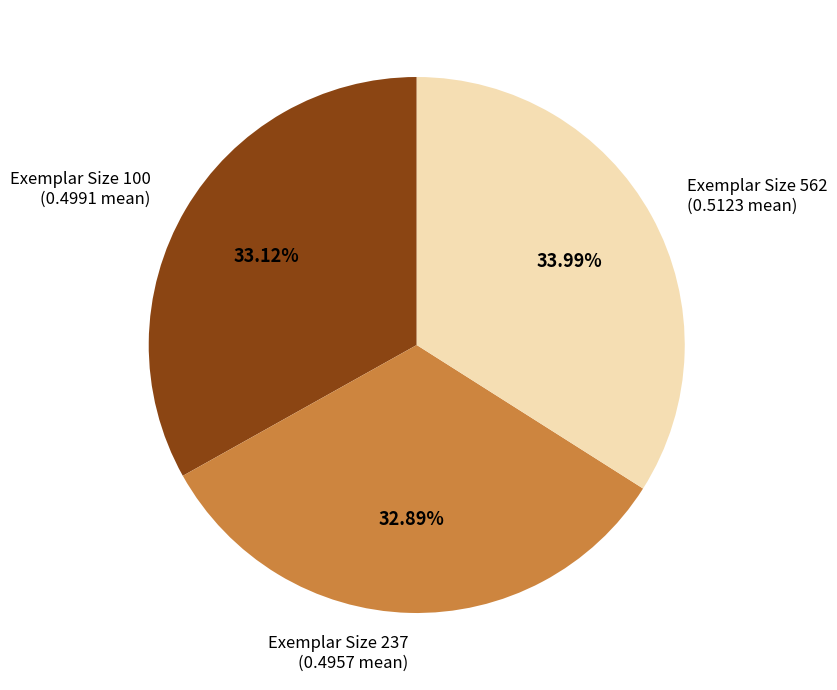

Is there any slice that represents more than half of the pie?

No